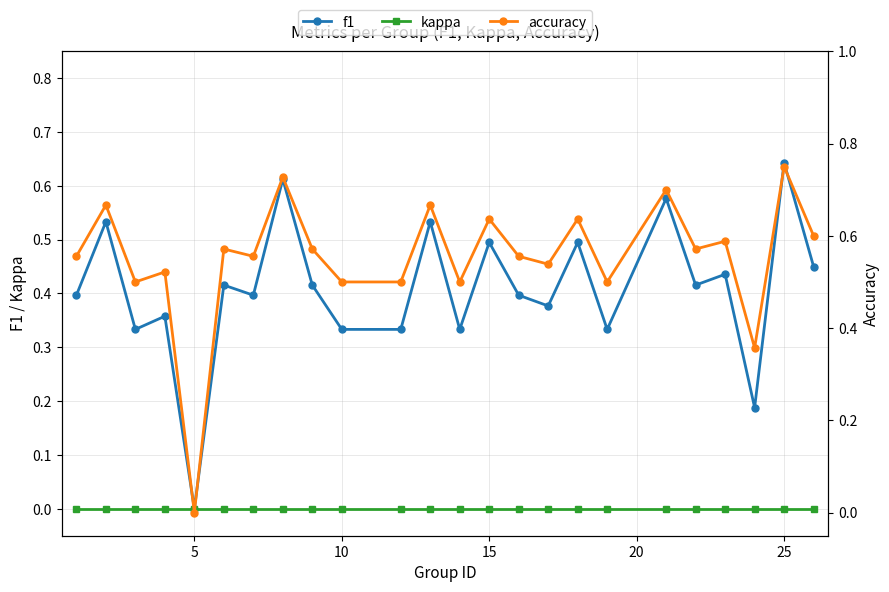

At which label does f1 reach its peak?

25